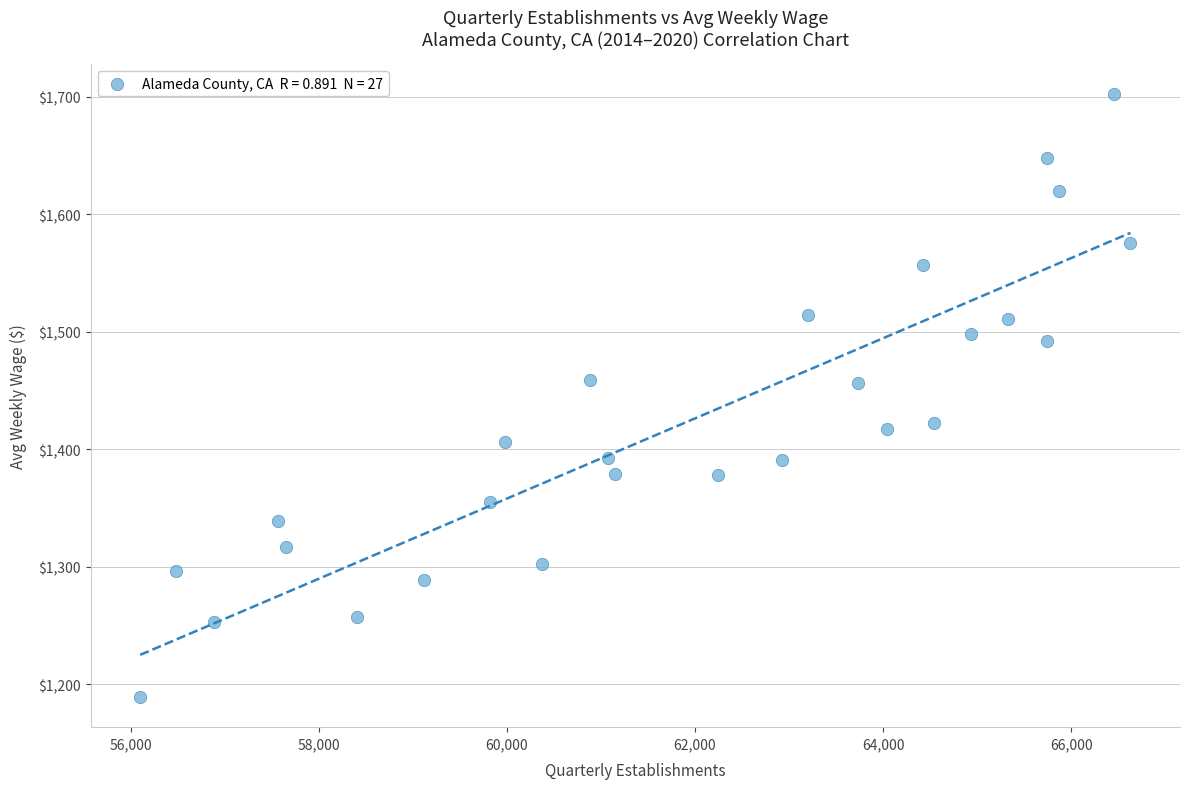

What is the range of X values (max minus min)?

10529